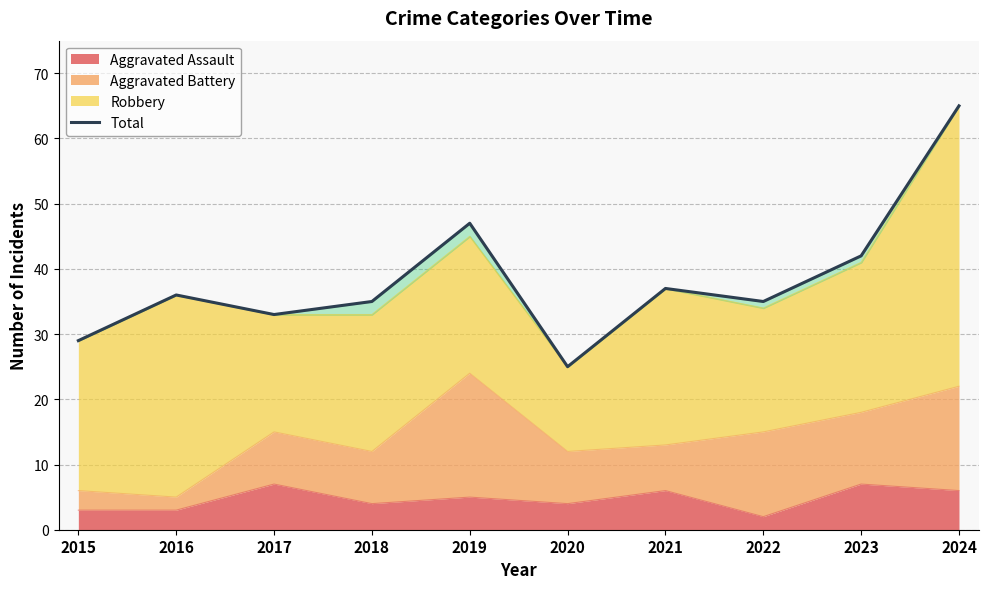

Is it true that the value at 2020 is 25?

True